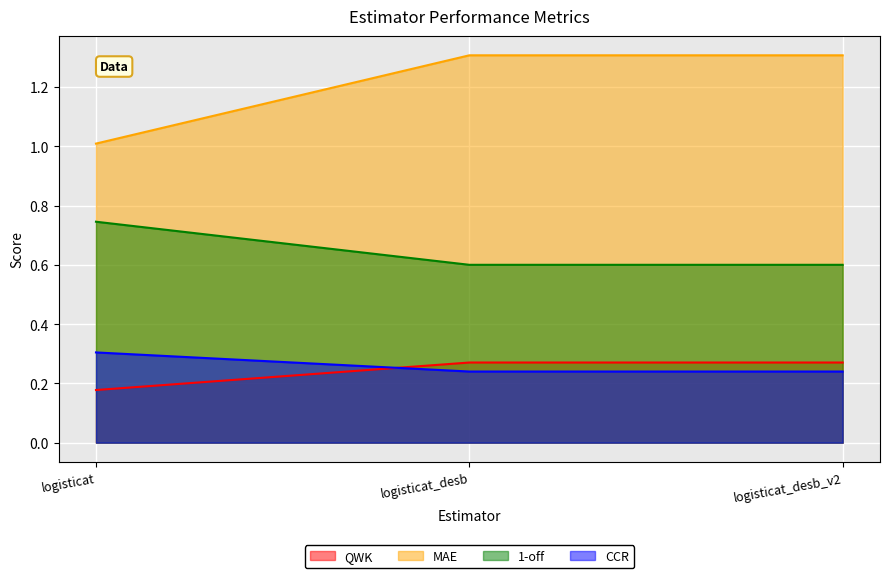

Which series has the largest range (max minus min)?

MAE